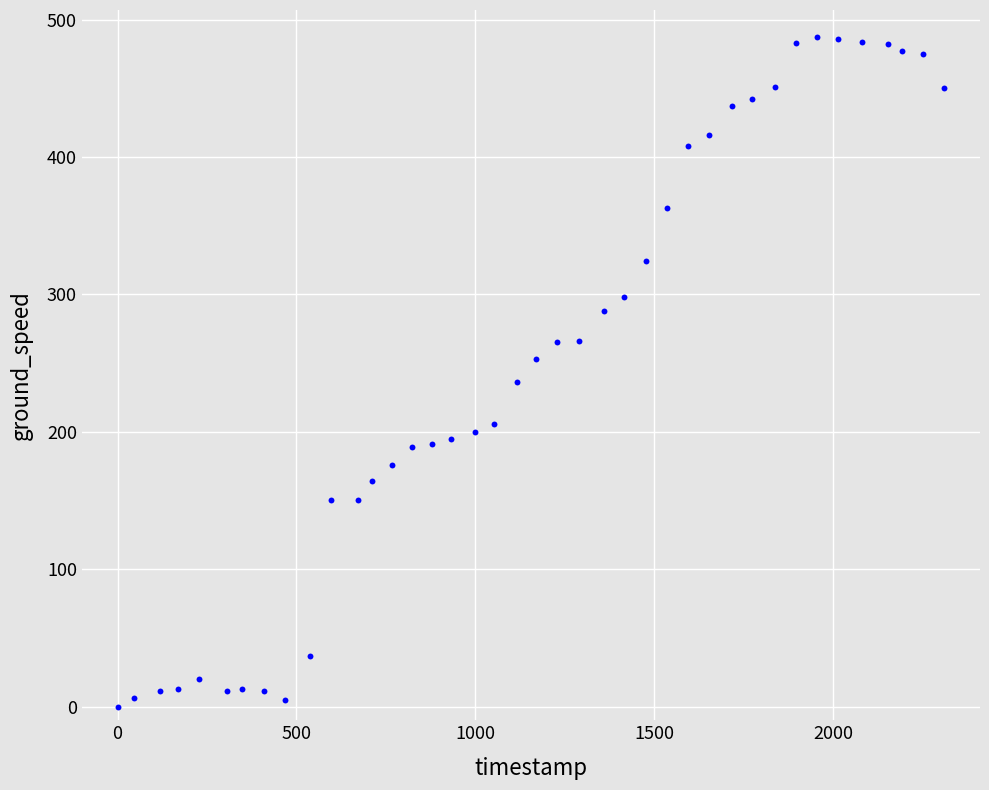

What is the range of Y values (max minus min)?

487